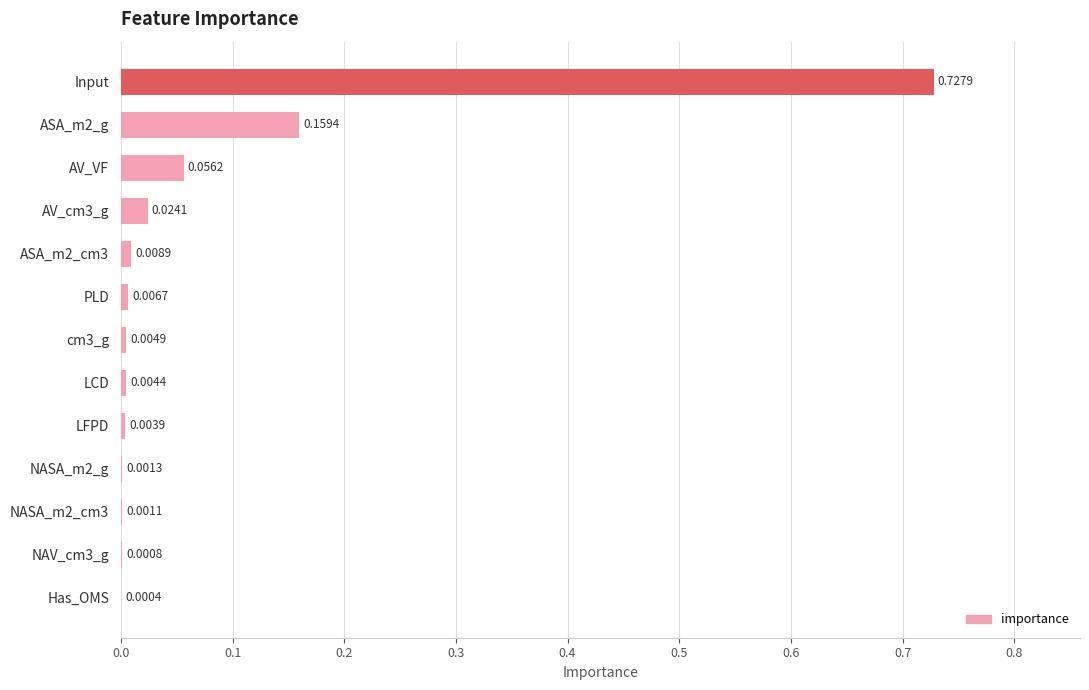

Which label corresponds to the largest value in the chart?

Input